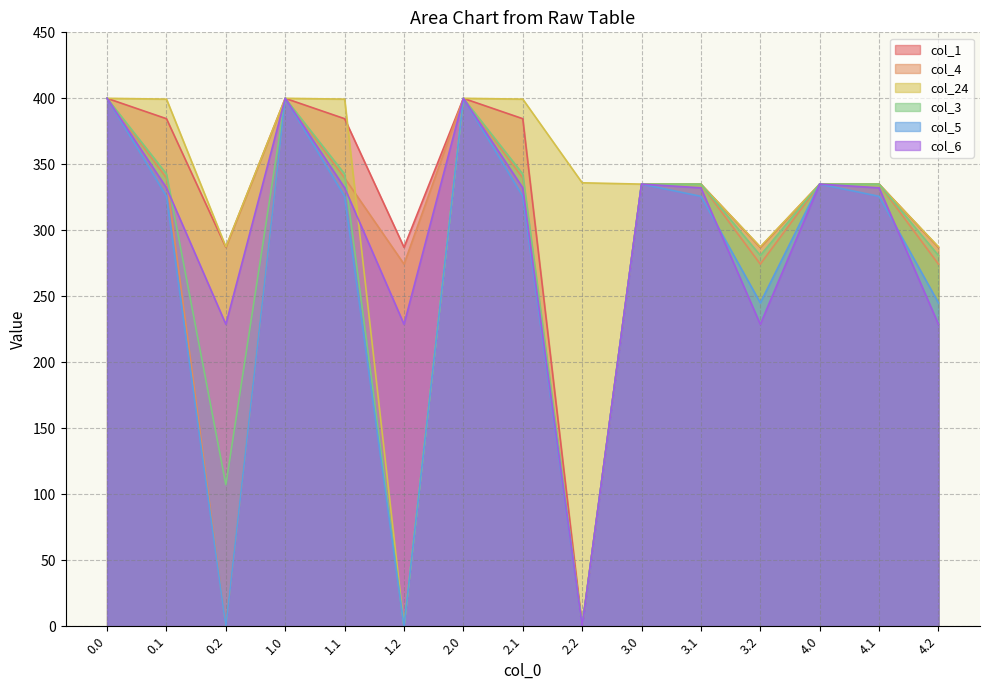

How many interior local peaks does the col_3 series have?

3